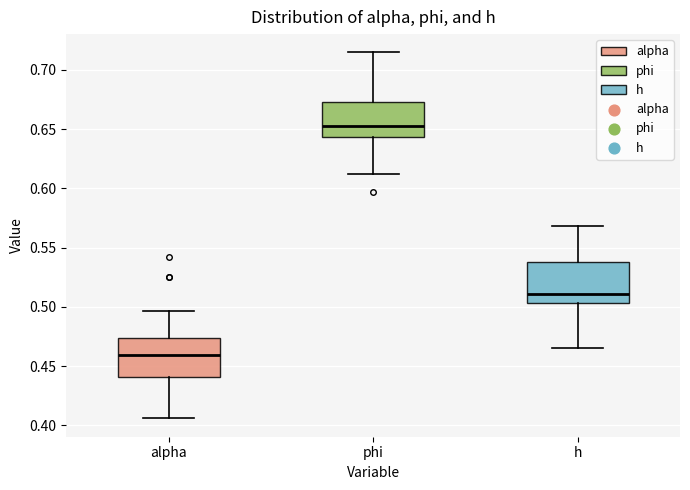

Where does the lower whisker of the box for h end on the y-axis? The values are not printed on the chart, so give them approximately, as read against the axis.

0.465